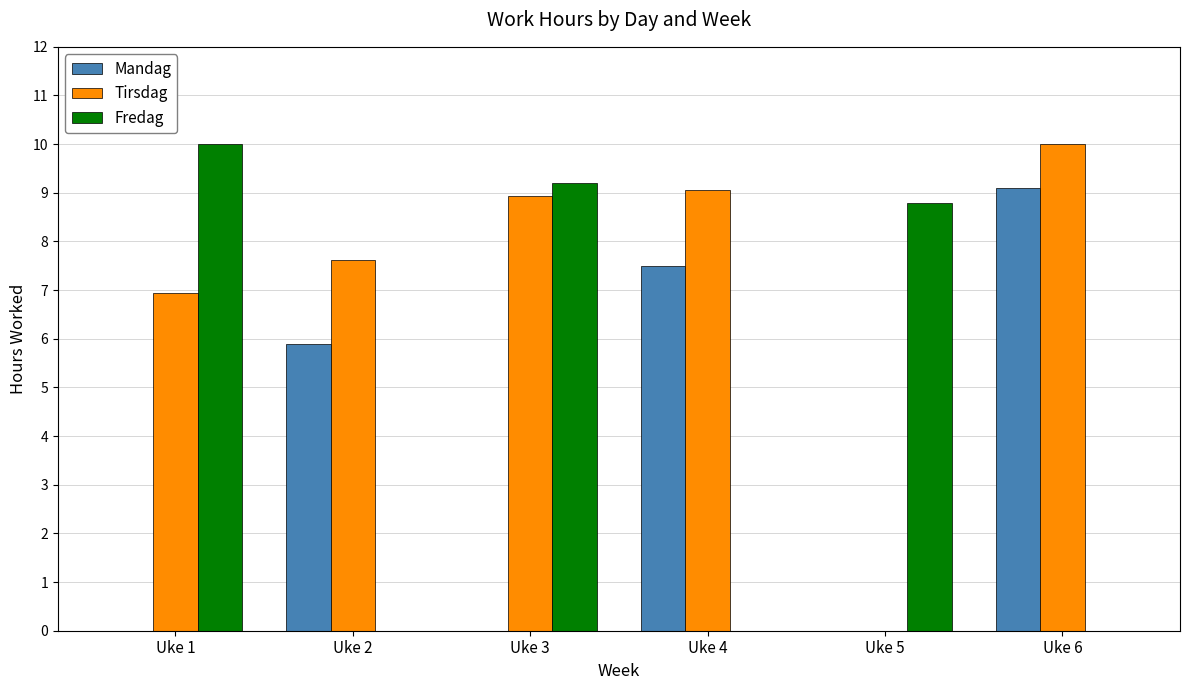

What are all the series names shown in the legend?

Mandag, Tirsdag, Fredag